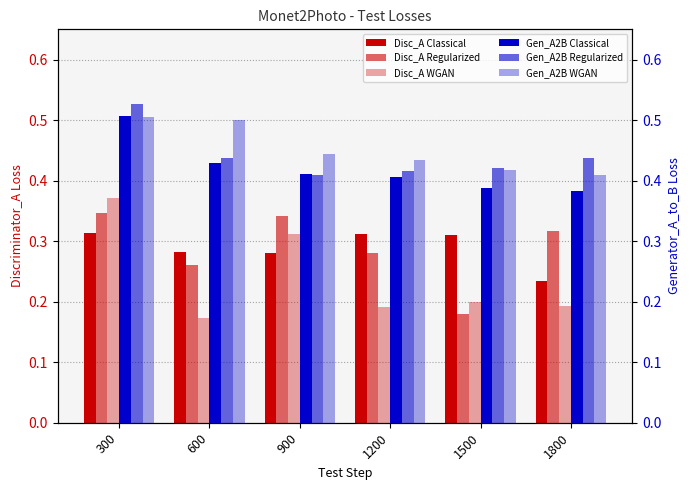

Which series has the largest total across all categories?

Gen_A2B WGAN